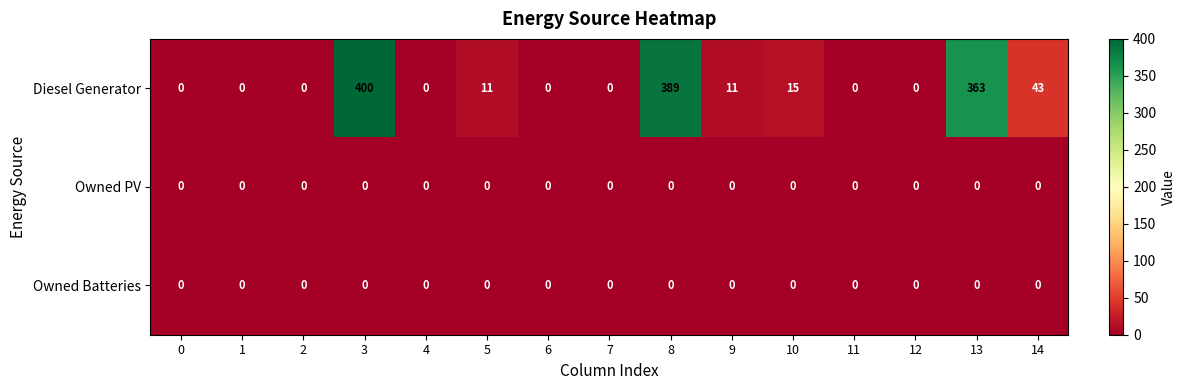

What is the total value across all series at 10?

15